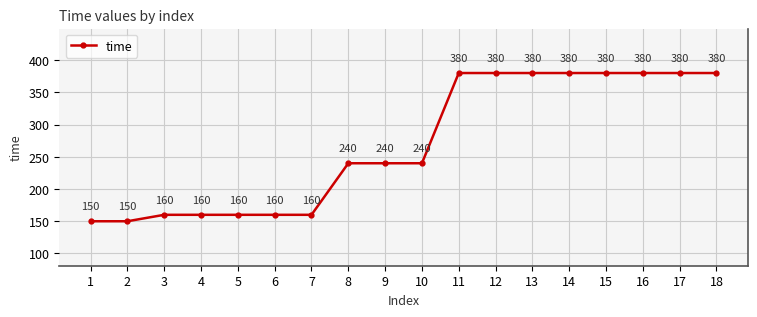

What is the value of the 4th point from the left?

160